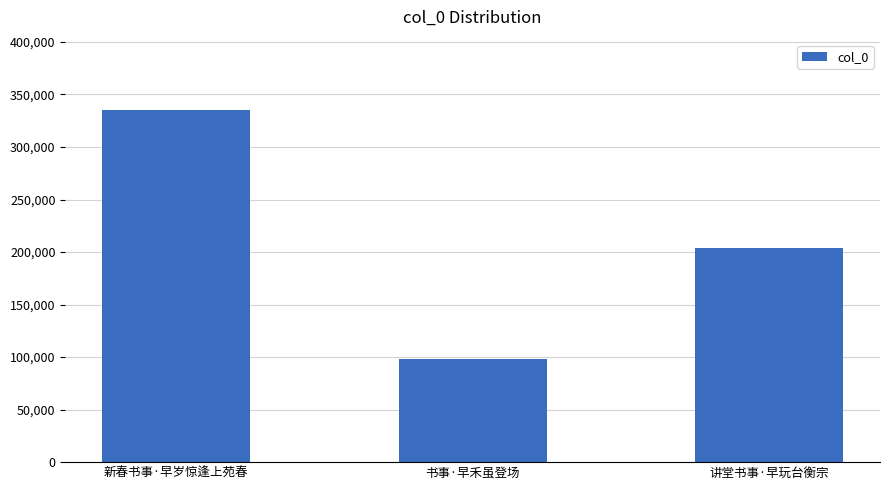

What position from the right is 新春书事·早岁惊逢上苑春?

3